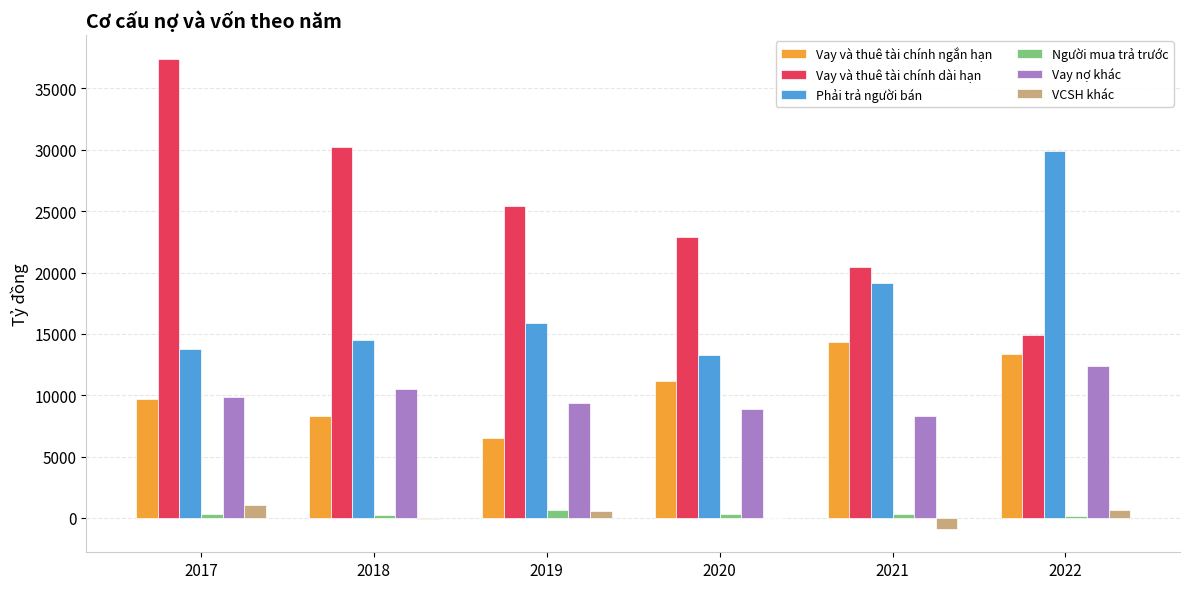

Are the bars grouped side by side (vs. stacked)?

Yes